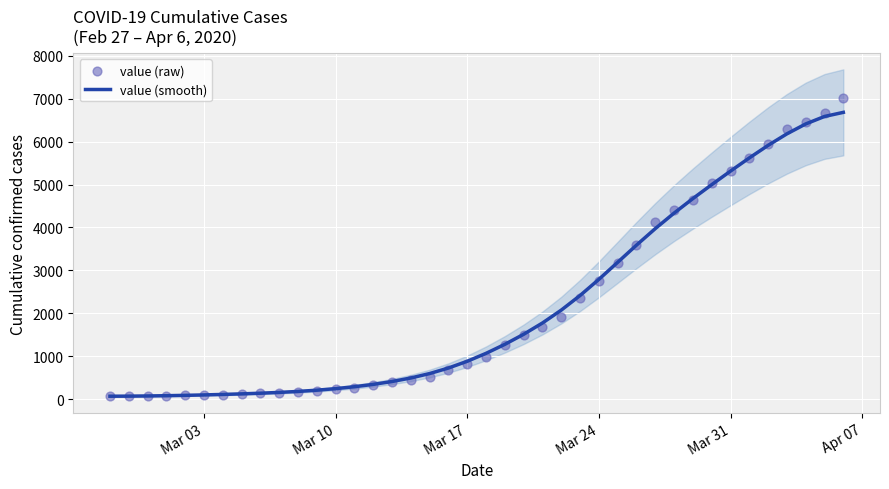

Which series has the widest spread of Y values?

value (raw)